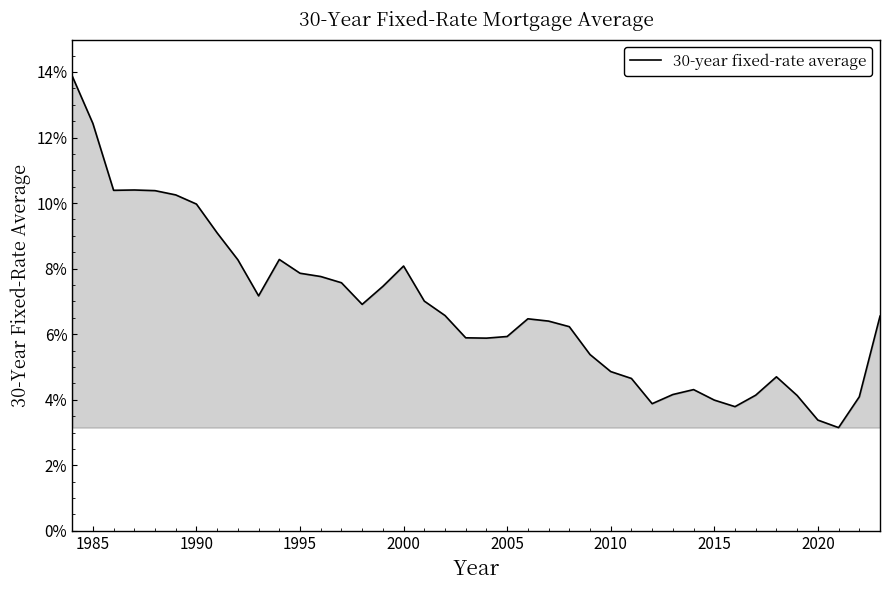

Does the chart display data point markers on the line(s)?

No